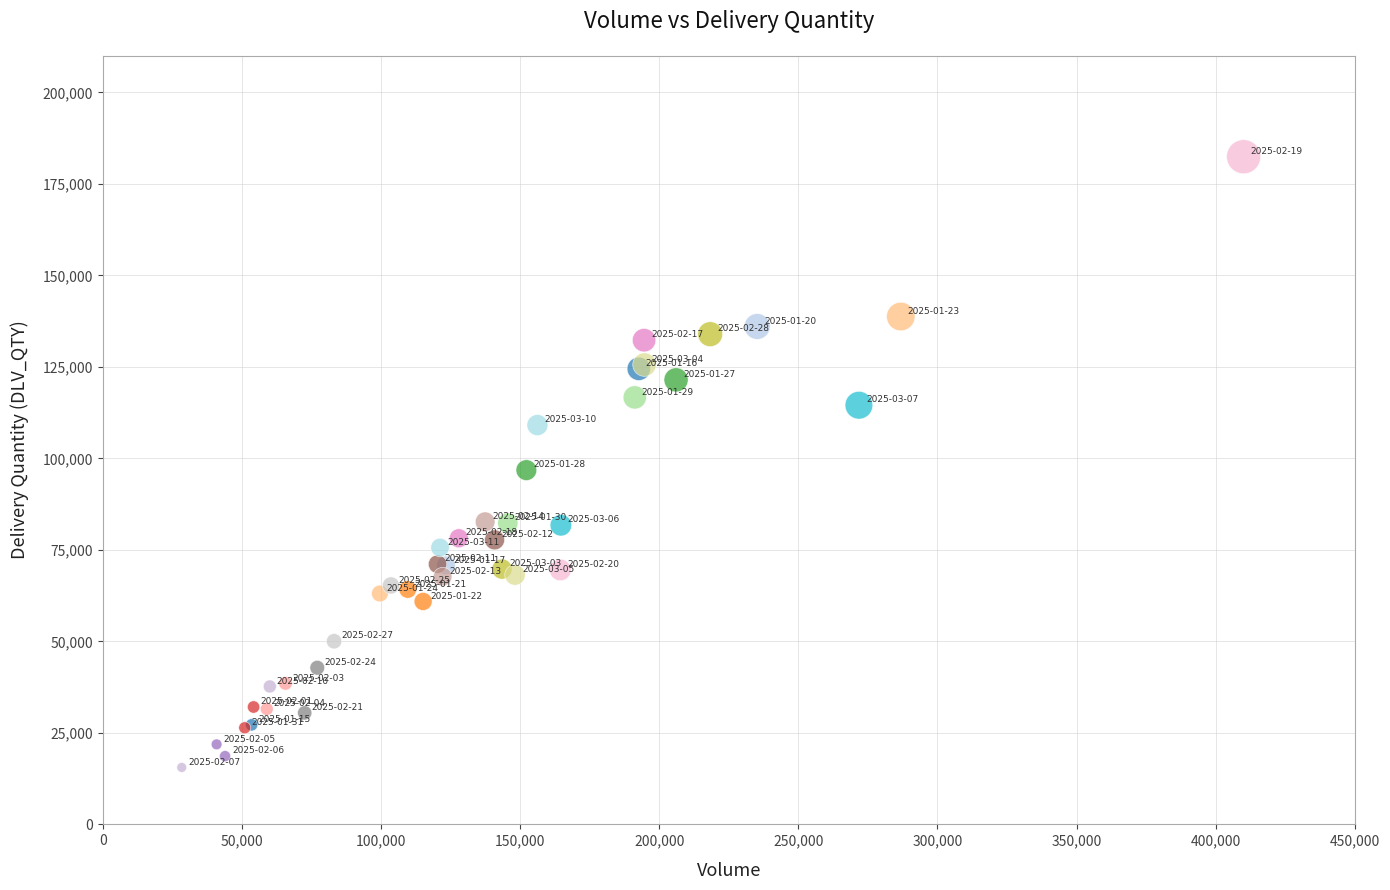

What Y value in the scatter plot is closest to 98993?

96795